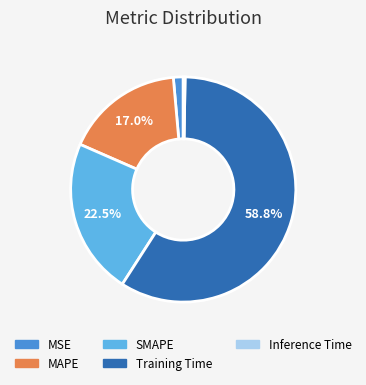

Which slice is the largest?

Training Time